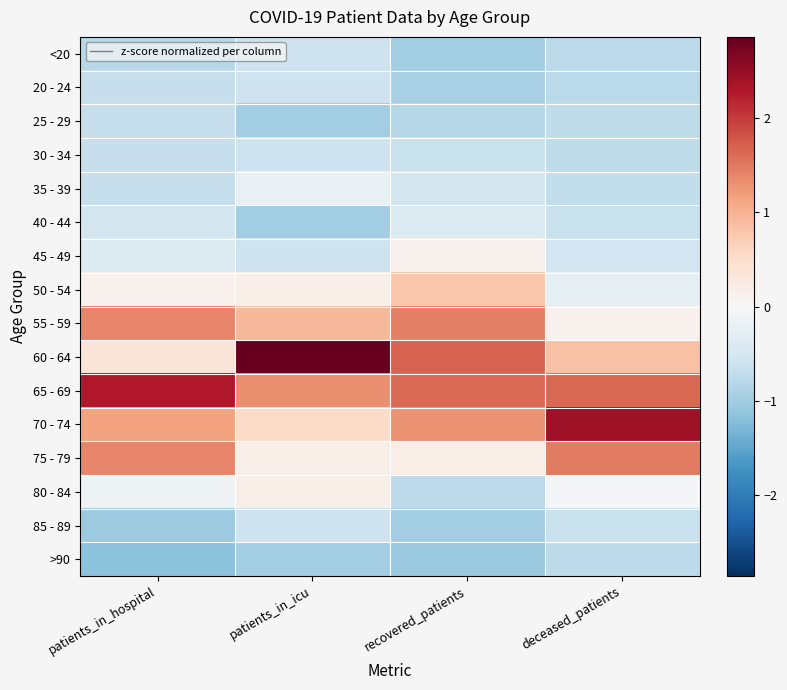

Reading left to right, list all the values displayed in this chart.

<20: patients_in_hospital=-0.8	patients_in_icu=-0.6	recovered_patients=-1.0	deceased_patients=-0.7
20 - 24: patients_in_hospital=-0.7	patients_in_icu=-0.6	recovered_patients=-0.9	deceased_patients=-0.8
25 - 29: patients_in_hospital=-0.7	patients_in_icu=-1.0	recovered_patients=-0.8	deceased_patients=-0.7
30 - 34: patients_in_hospital=-0.7	patients_in_icu=-0.6	recovered_patients=-0.6	deceased_patients=-0.7
35 - 39: patients_in_hospital=-0.7	patients_in_icu=-0.2	recovered_patients=-0.5	deceased_patients=-0.7
40 - 44: patients_in_hospital=-0.5	patients_in_icu=-1.0	recovered_patients=-0.4	deceased_patients=-0.6
45 - 49: patients_in_hospital=-0.4	patients_in_icu=-0.6	recovered_patients=0.1	deceased_patients=-0.5
50 - 54: patients_in_hospital=0.1	patients_in_icu=0.2	recovered_patients=0.8	deceased_patients=-0.3
55 - 59: patients_in_hospital=1.4	patients_in_icu=0.9	recovered_patients=1.5	deceased_patients=0.1
60 - 64: patients_in_hospital=0.4	patients_in_icu=2.9	recovered_patients=1.7	deceased_patients=0.8
65 - 69: patients_in_hospital=2.3	patients_in_icu=1.3	recovered_patients=1.6	deceased_patients=1.6
70 - 74: patients_in_hospital=1.1	patients_in_icu=0.6	recovered_patients=1.3	deceased_patients=2.4
75 - 79: patients_in_hospital=1.4	patients_in_icu=0.2	recovered_patients=0.2	deceased_patients=1.5
80 - 84: patients_in_hospital=-0.1	patients_in_icu=0.2	recovered_patients=-0.8	deceased_patients=-0.0
85 - 89: patients_in_hospital=-1.0	patients_in_icu=-0.6	recovered_patients=-1.0	deceased_patients=-0.6
>90: patients_in_hospital=-1.2	patients_in_icu=-1.0	recovered_patients=-1.1	deceased_patients=-0.7